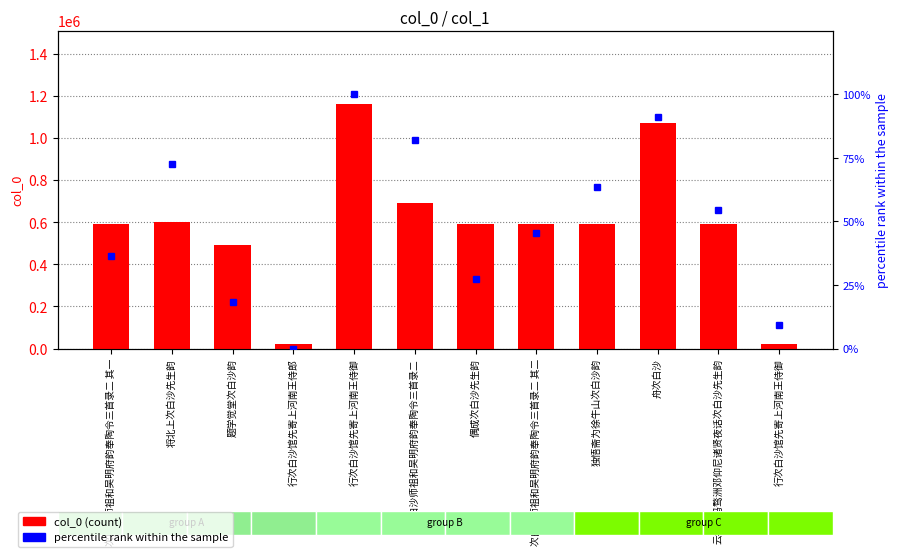

What value does the col_0 series have at 次白沙师祖和吴明府韵奉陶令三首录二?

689951.0